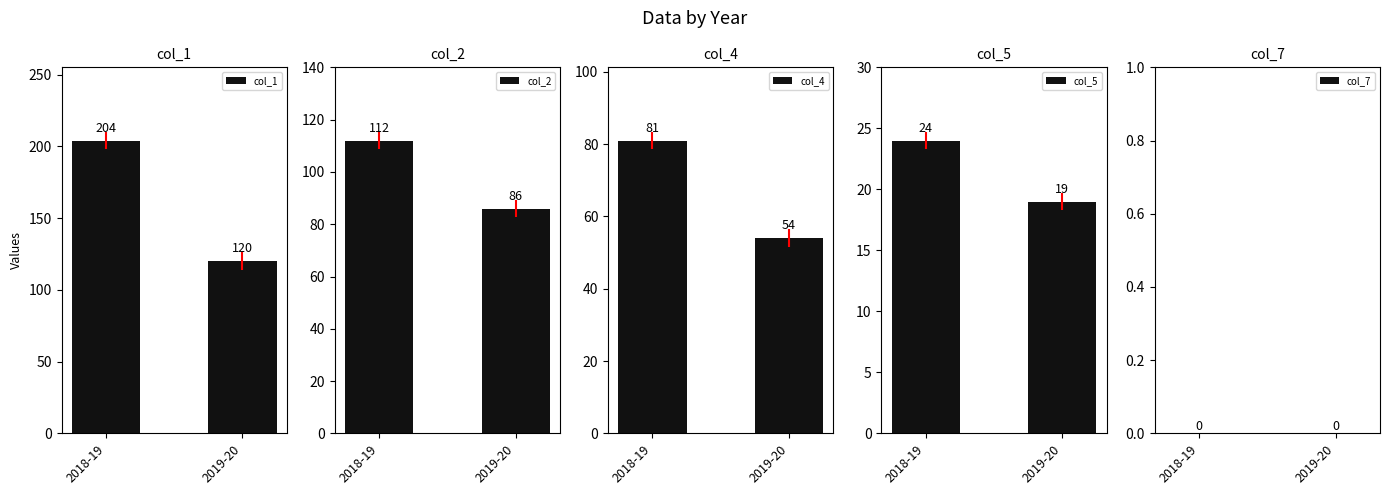

Which category has the lowest value across all series?

2018-19